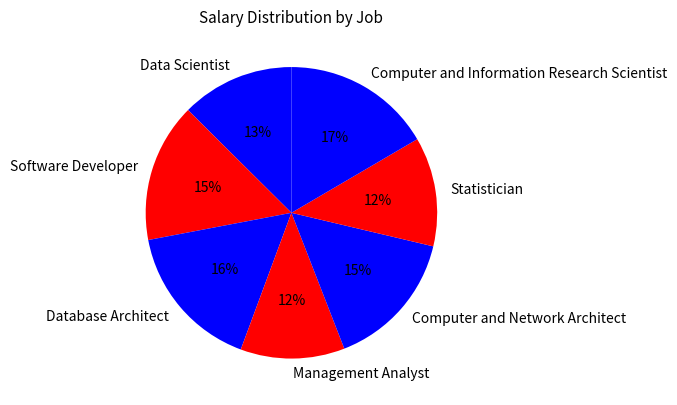

Count the number of slices in the pie.

7